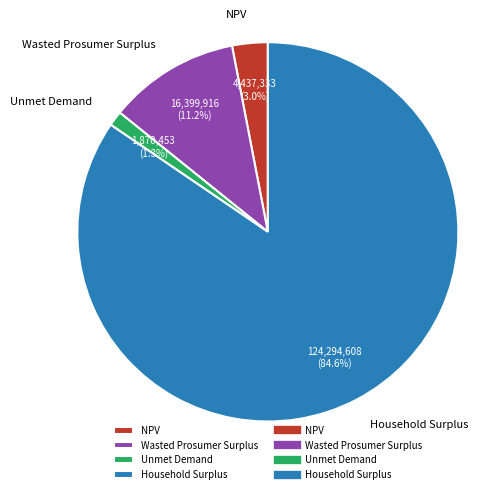

What is the largest slice in the pie chart?

Household Surplus